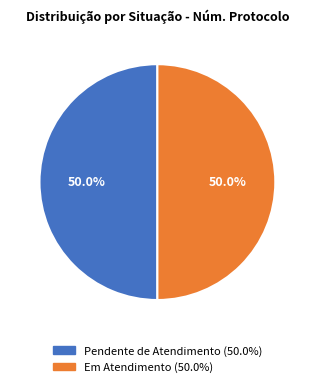

True or false: Pendente de Atendimento accounts for 50% of the total.

True